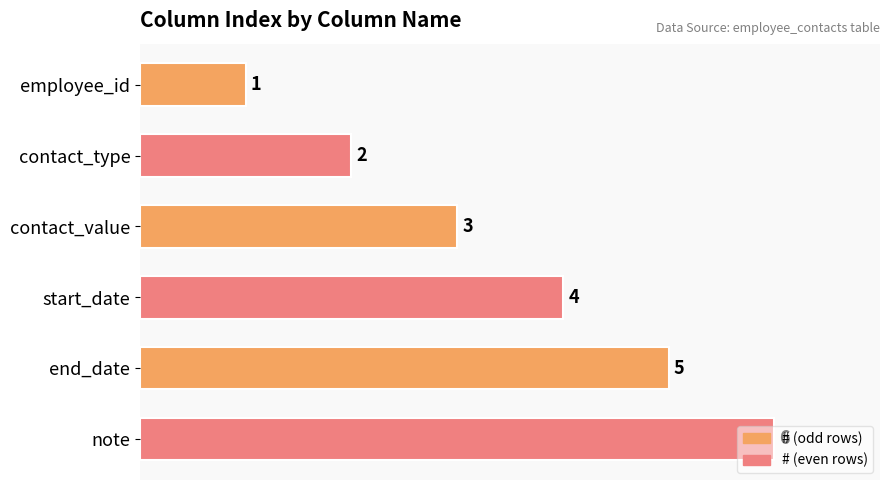

What is the ratio of the value at note to the value at contact_type?

3.0